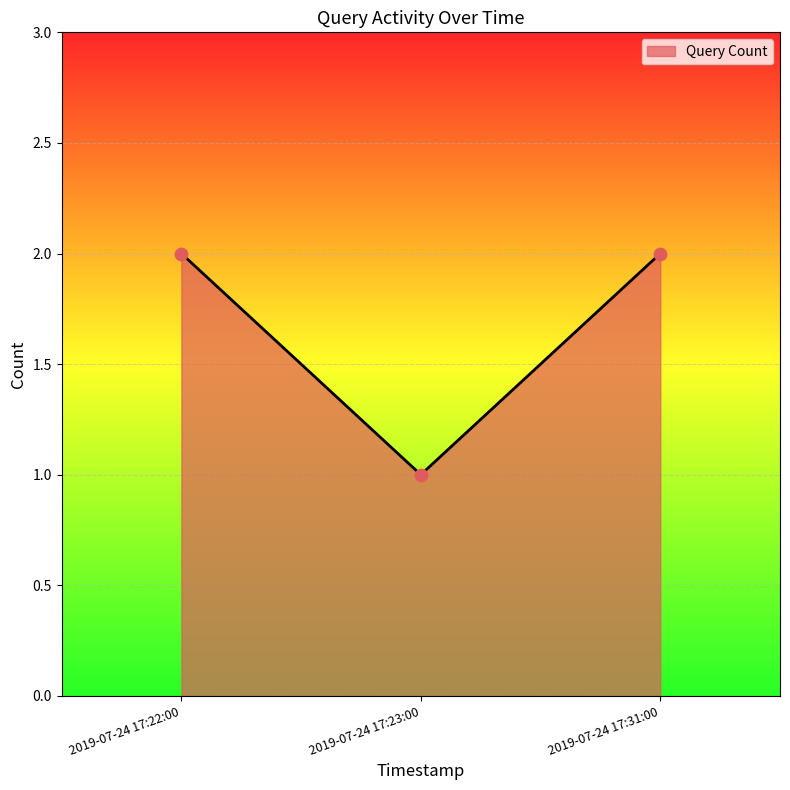

What is the ratio of the value at 2019-07-24 17:31:00 to the value at 2019-07-24 17:22:00?

1.0